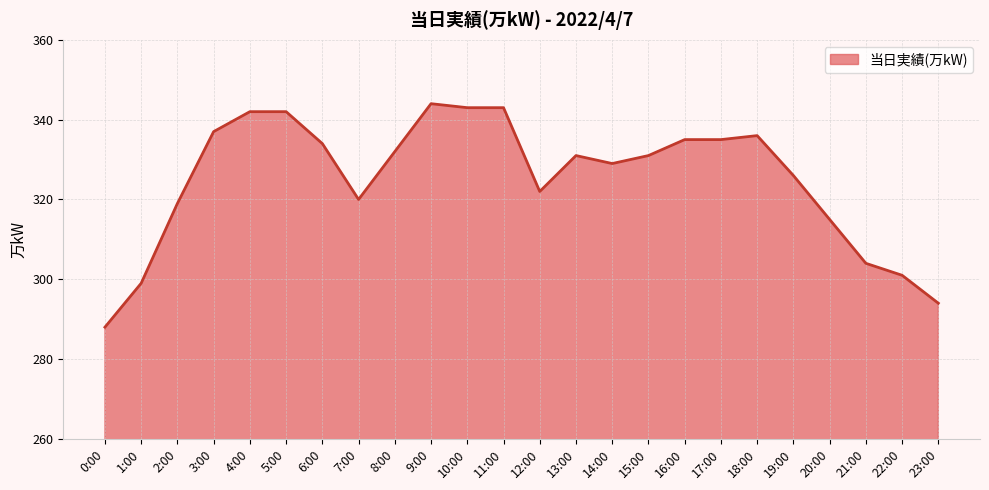

What is the difference between the maximum and minimum values?

56